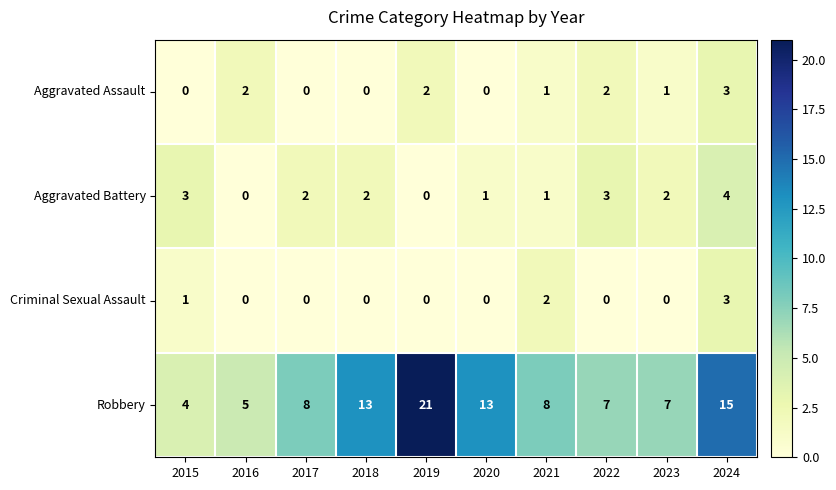

At which category is the sum across all series the highest?

2024